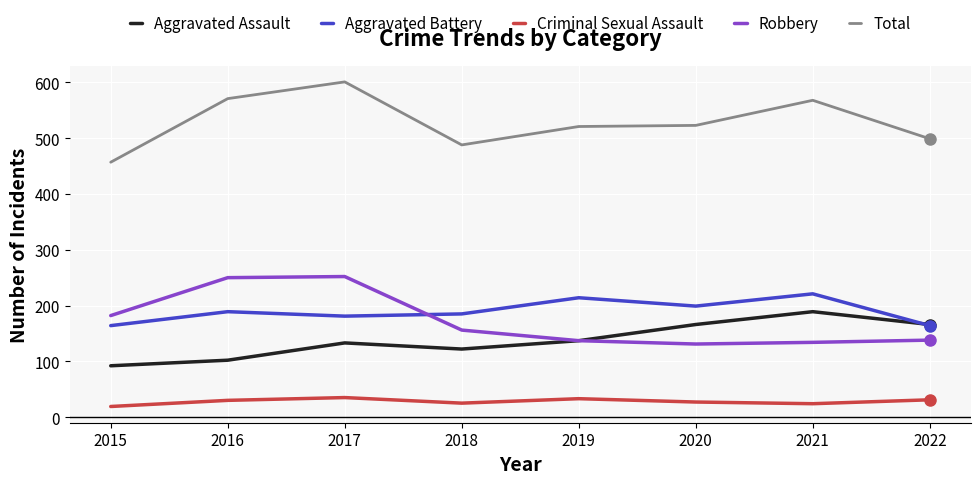

The Aggravated Assault series shows 28 at 2015. True or false?

False